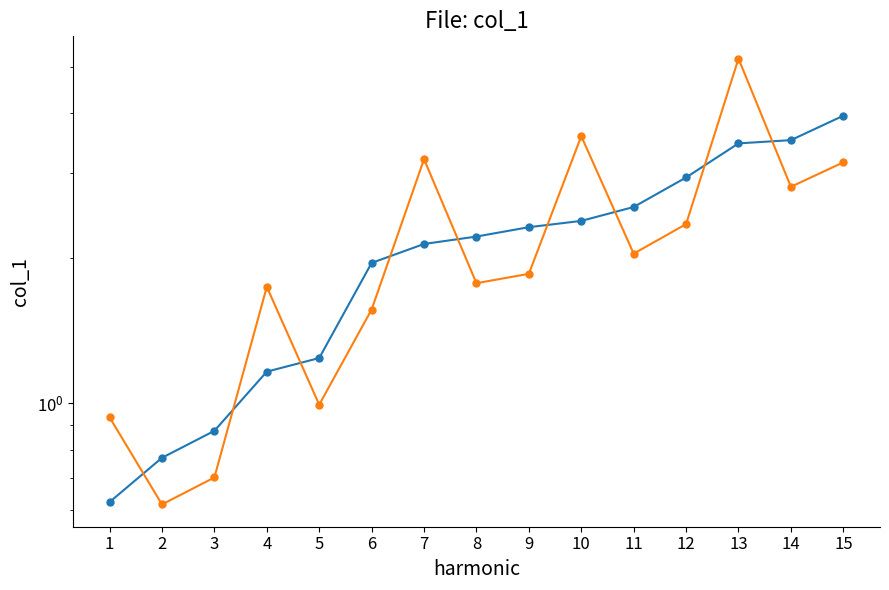

Is it true that col_1 (scaled) equals 0.6 at 2?

True